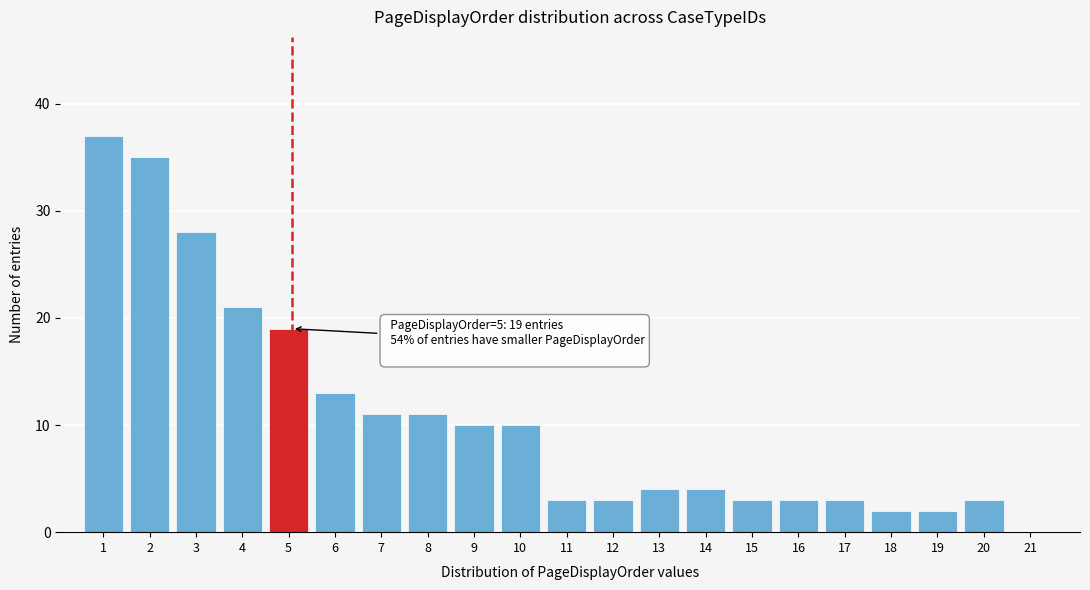

Reading left to right, transcribe all the data shown in this chart.

1=37	2=35	3=28	4=21	5=19	6=13	7=11	8=11	9=10	10=10	11=3	12=3	13=4	14=4	15=3	16=3	17=3	18=2	19=2	20=3	21=0